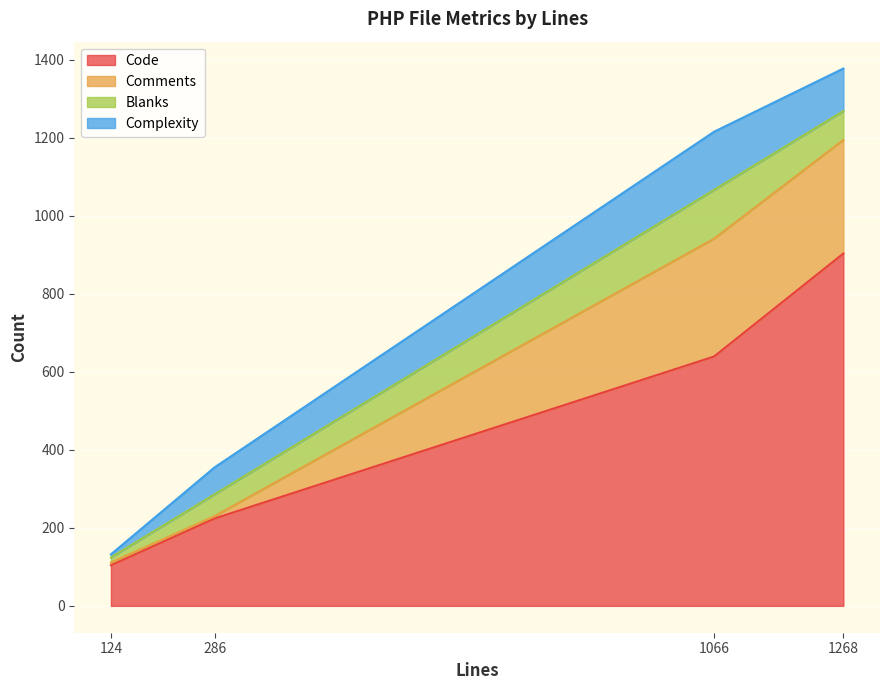

Does the chart display data point markers on the line(s)?

No